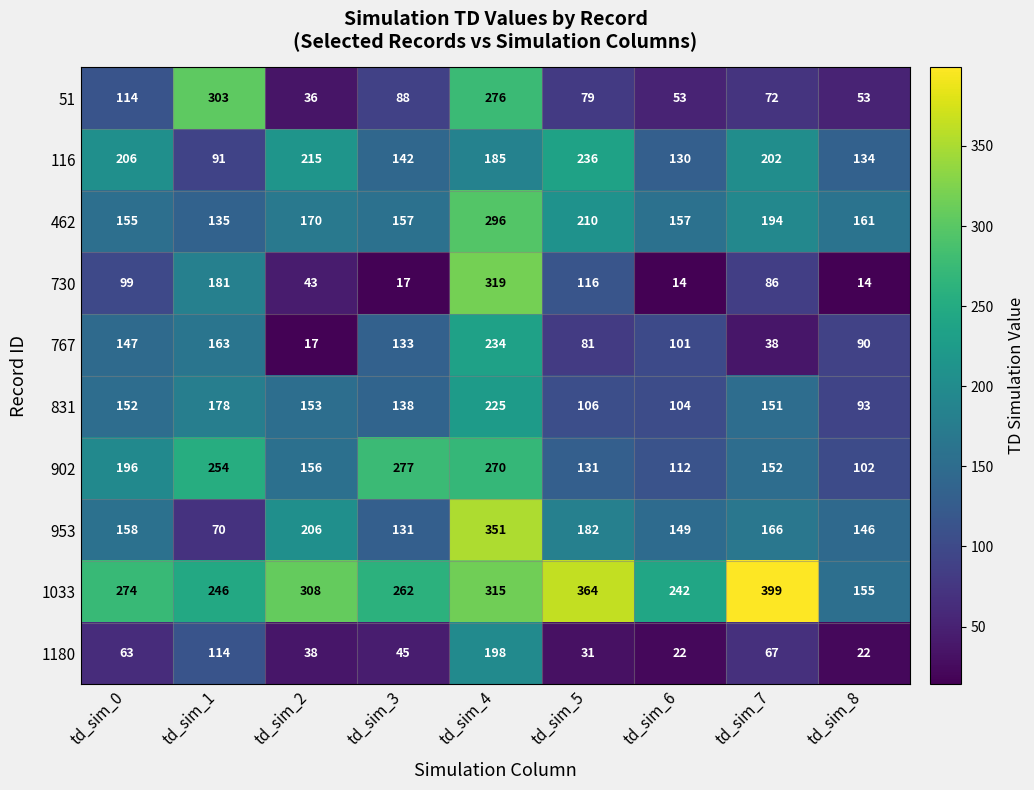

What is the sum of all 953 values?

1559